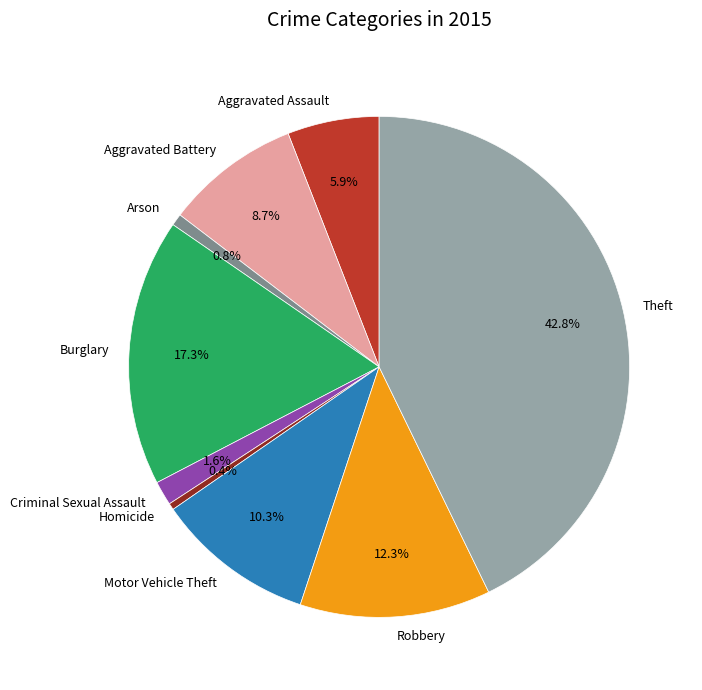

To the nearest percent, what portion does Burglary represent?

17%